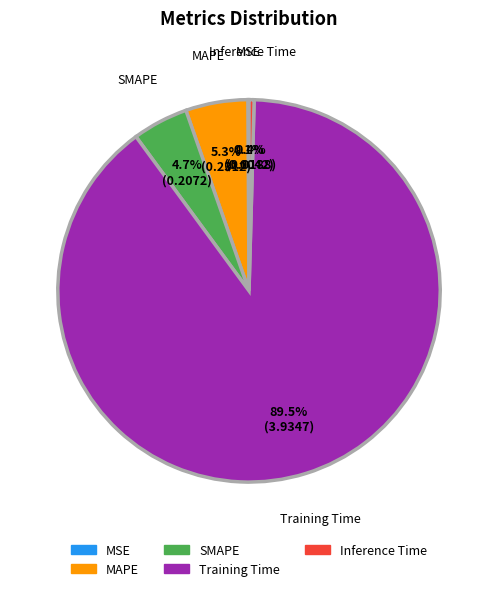

Which slice represents more than half of the pie?

Training Time